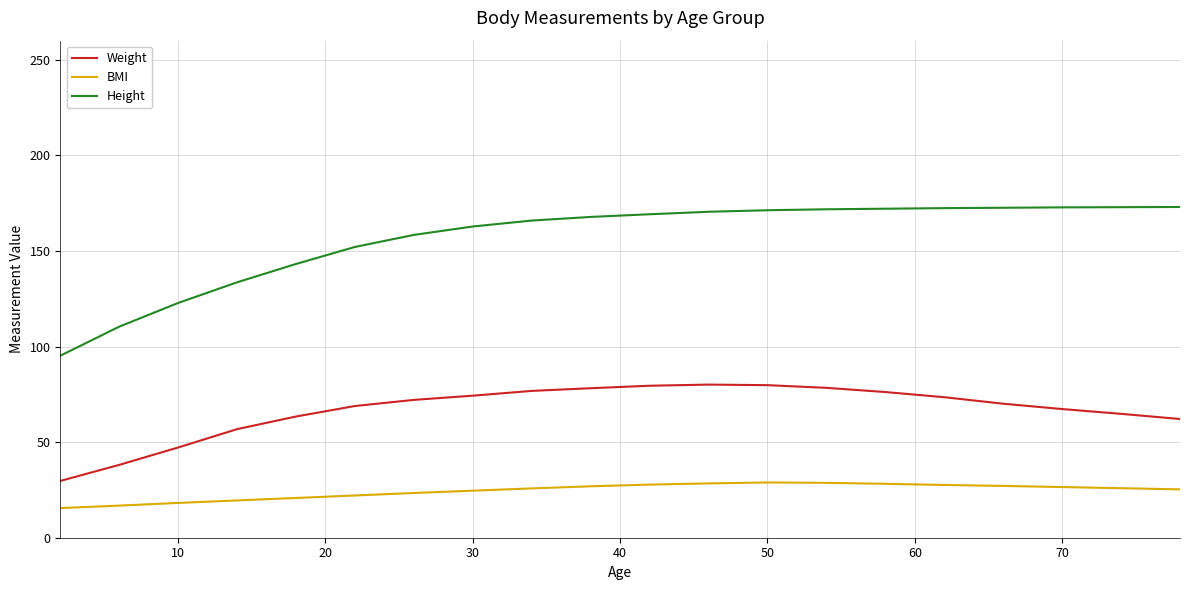

True or false: BMI and Weight cross at least once.

False